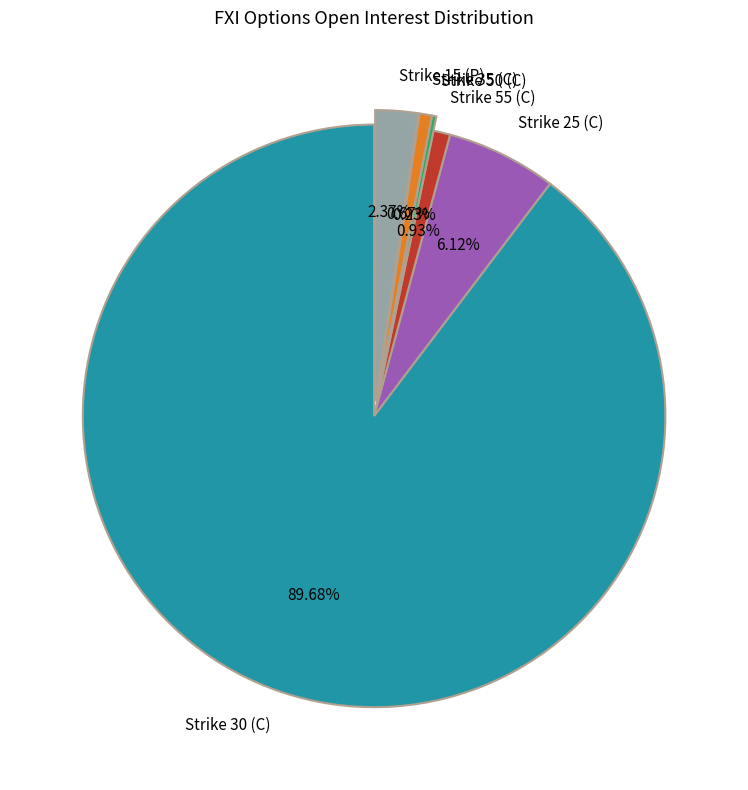

Is the sum of Strike 15 (P) and Strike 55 (C) greater than half?

No